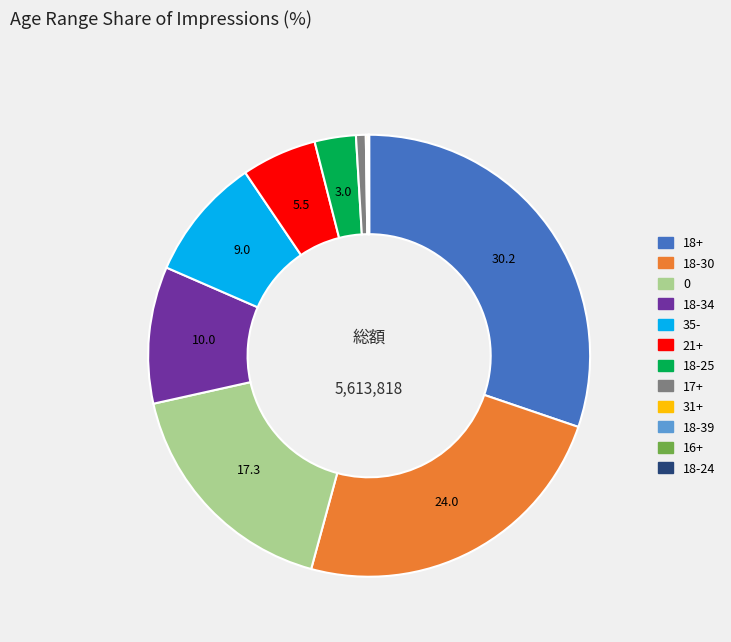

Is there any slice that represents more than half of the pie?

No